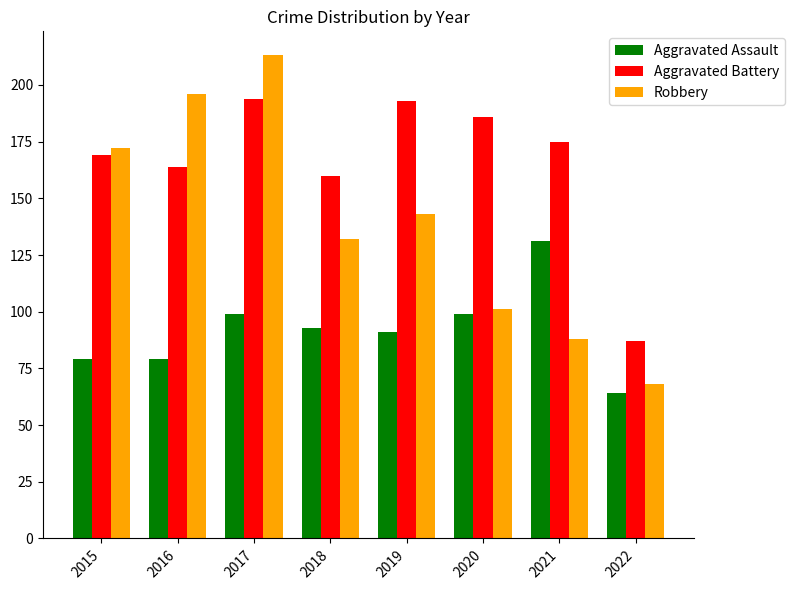

Which series has the largest range (max minus min)?

Robbery